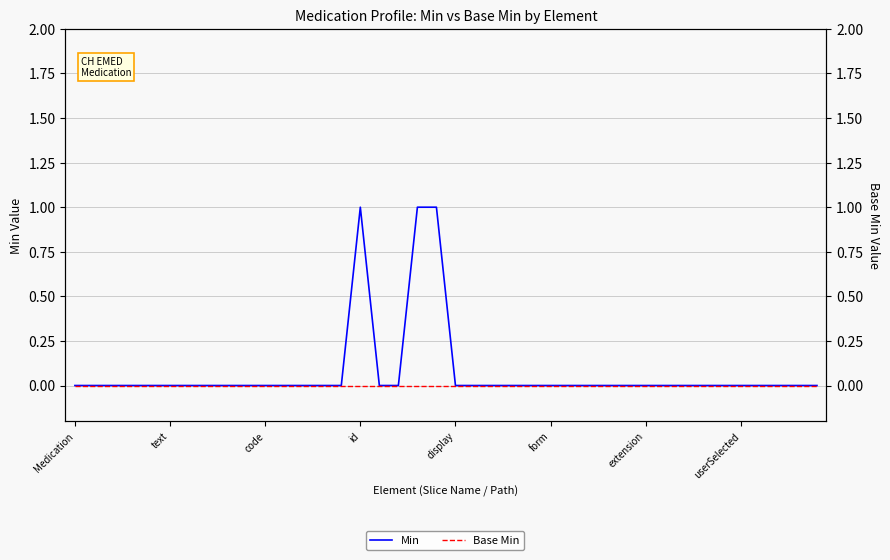

What is the sum of all Min values?

3